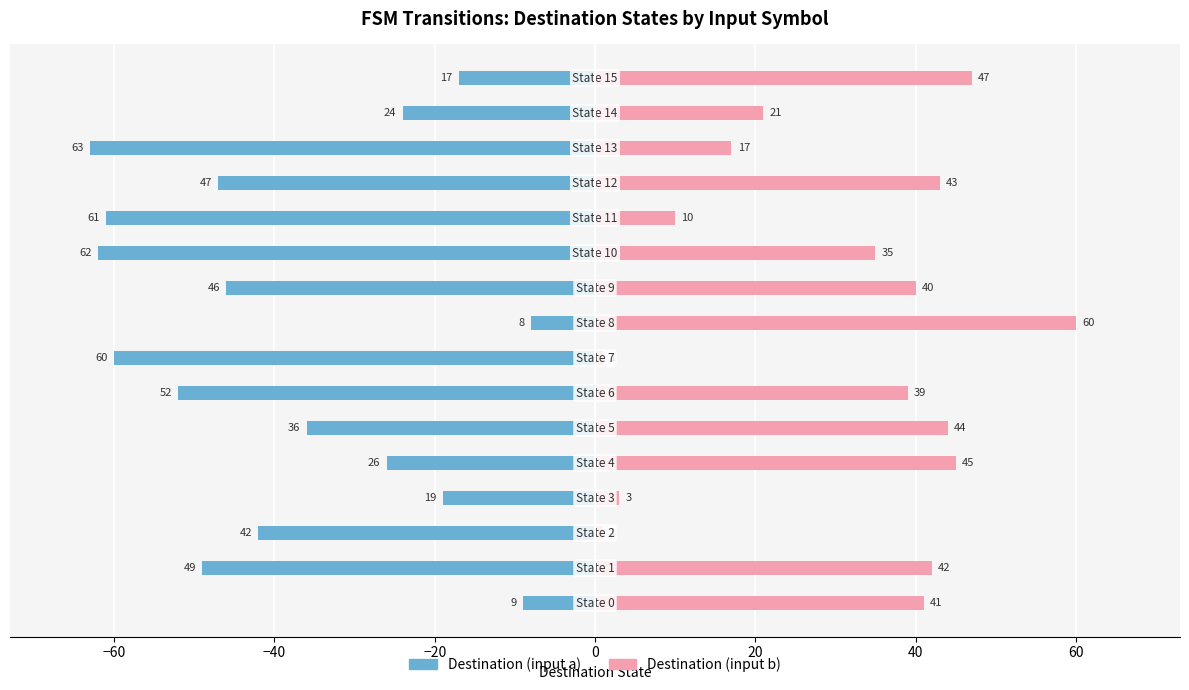

Read the Destination (input a) value at 15, to the nearest 10.

-20